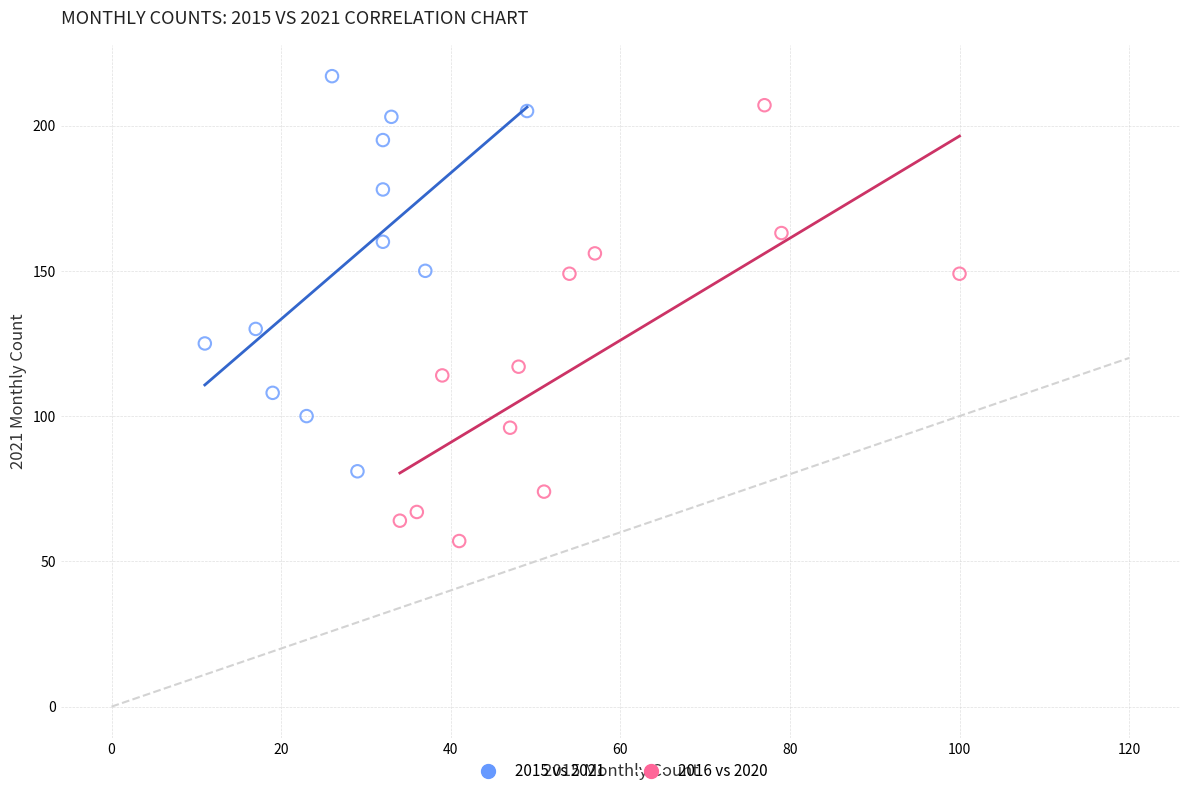

Which series reaches the maximum Y coordinate?

2015 vs 2021